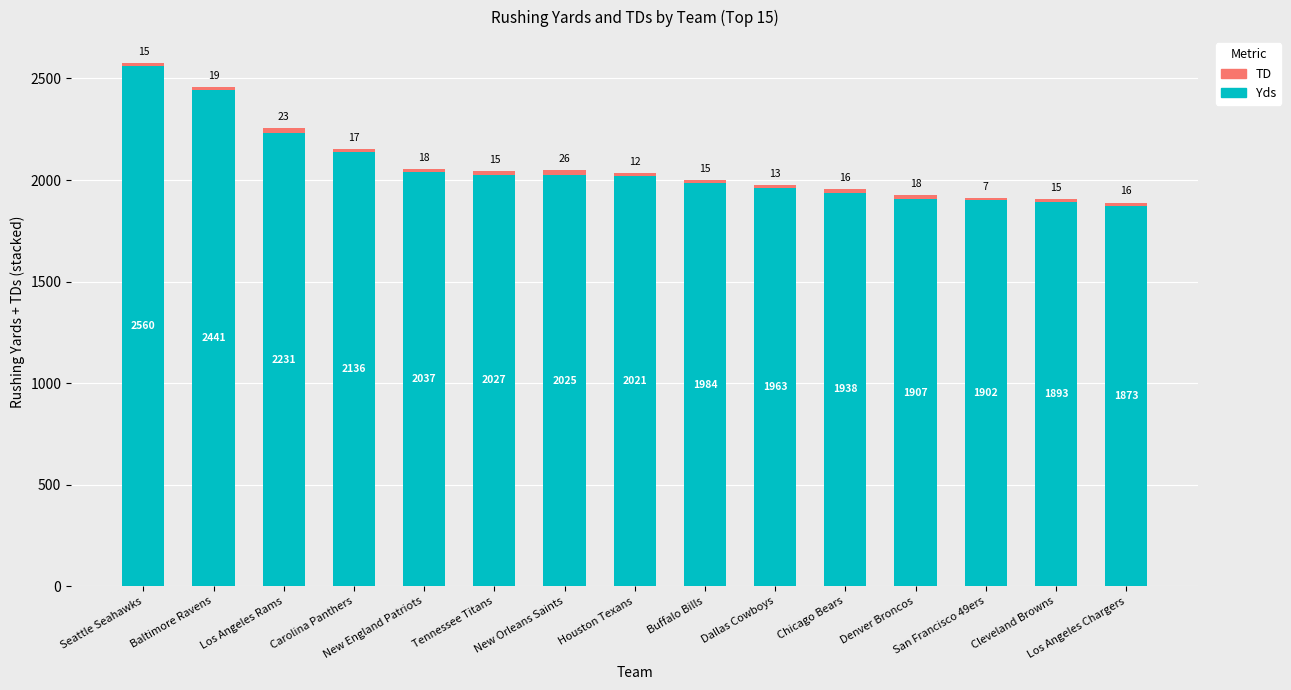

At which label is Yds closest to 2216?

Los Angeles Rams